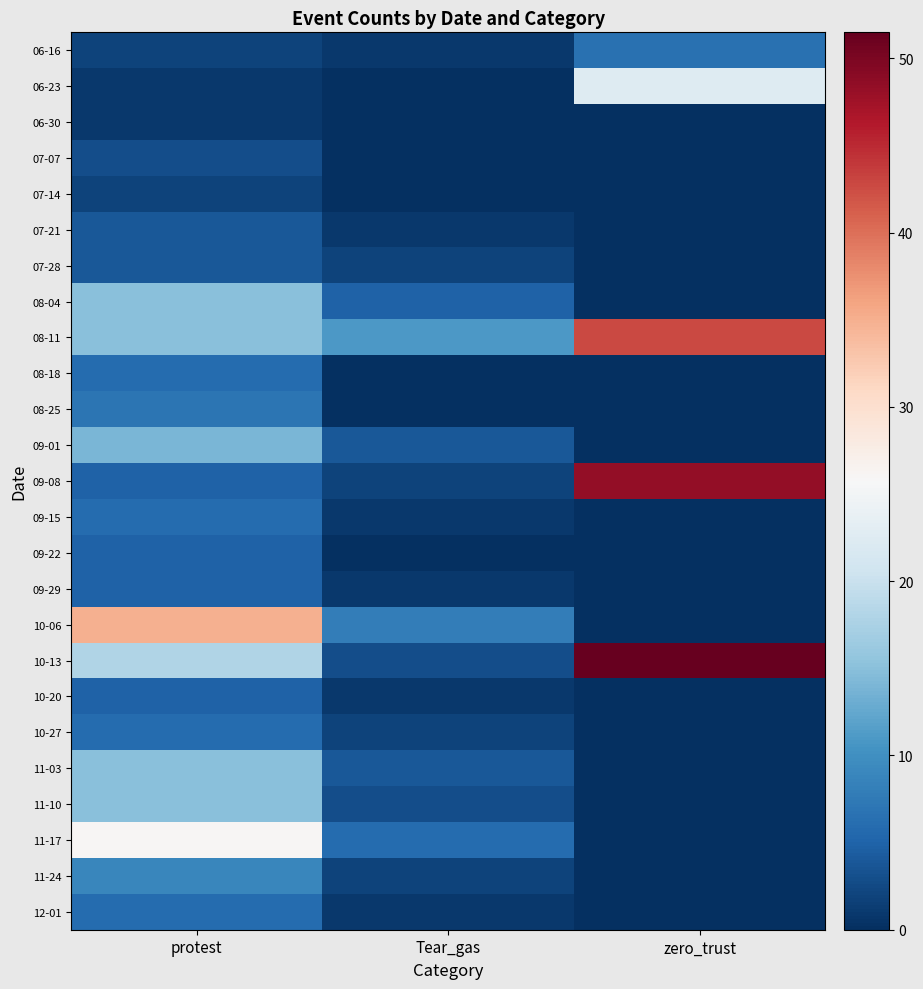

What is the spread (max minus min) of values at zero_trust?

51.5